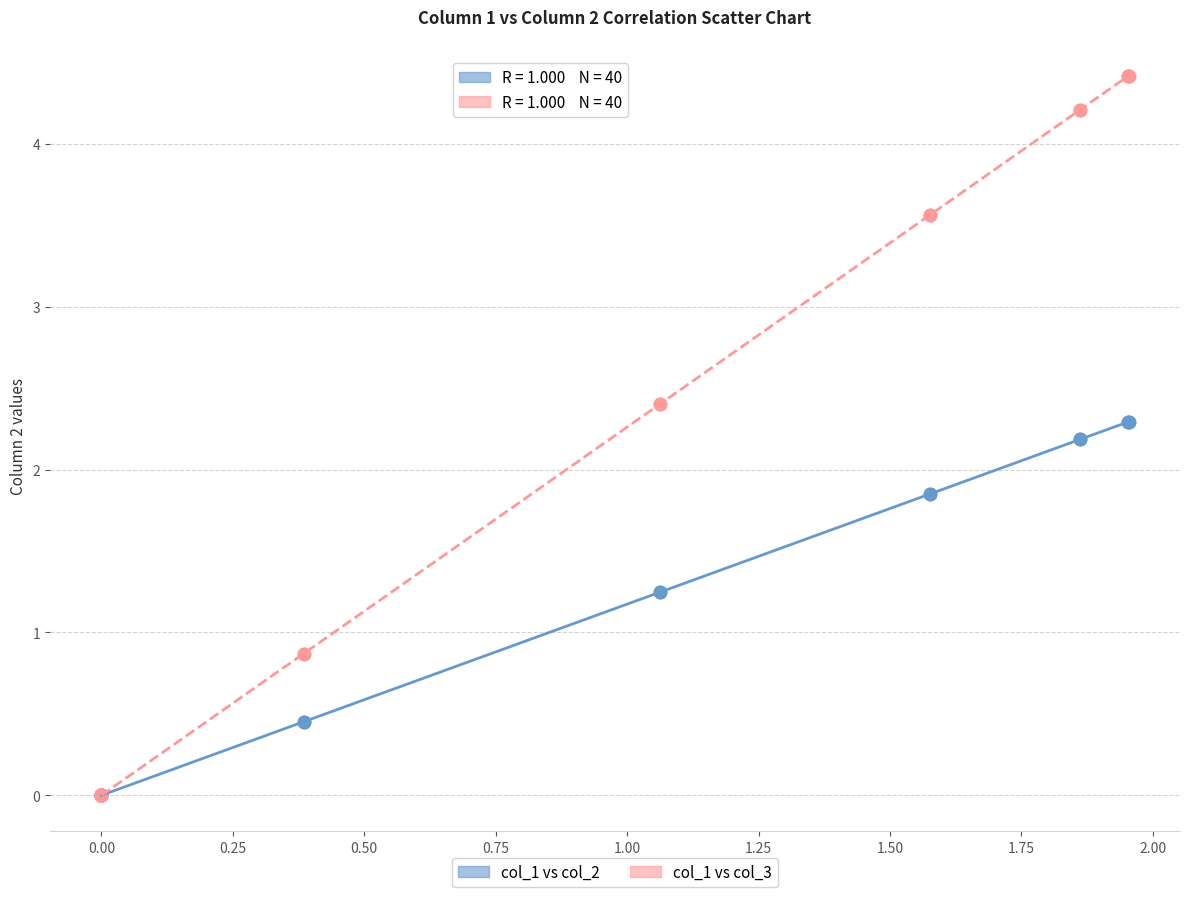

What are all the series names shown in the legend?

col_1 vs col_2, col_1 vs col_3